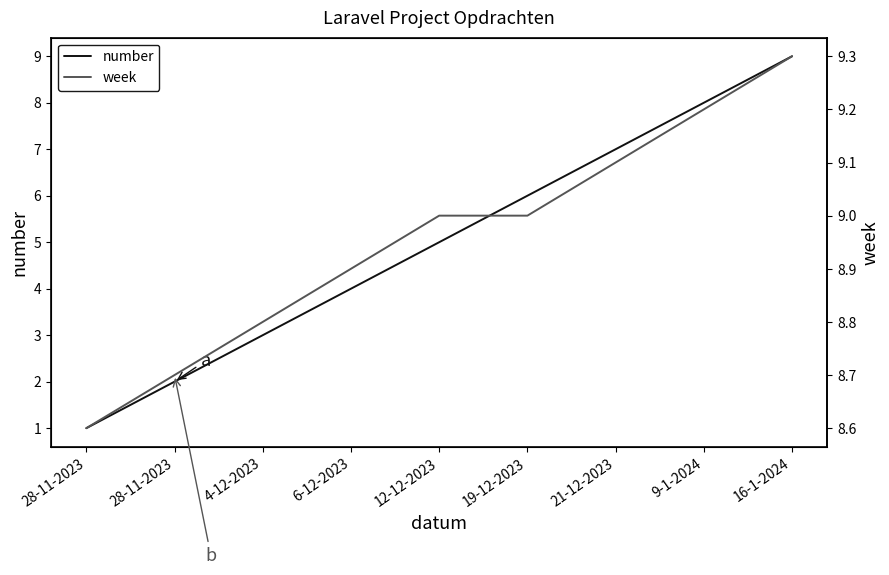

Which label corresponds to the largest value in the chart?

16-1-2024